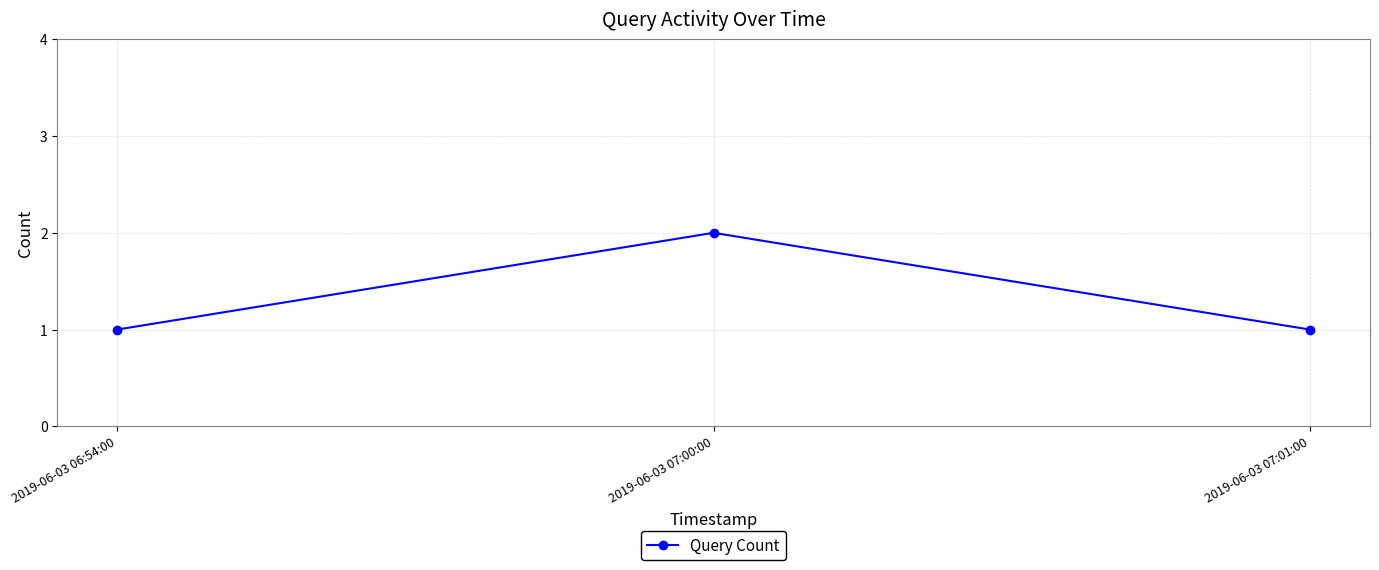

How many lines are shown in the chart?

1